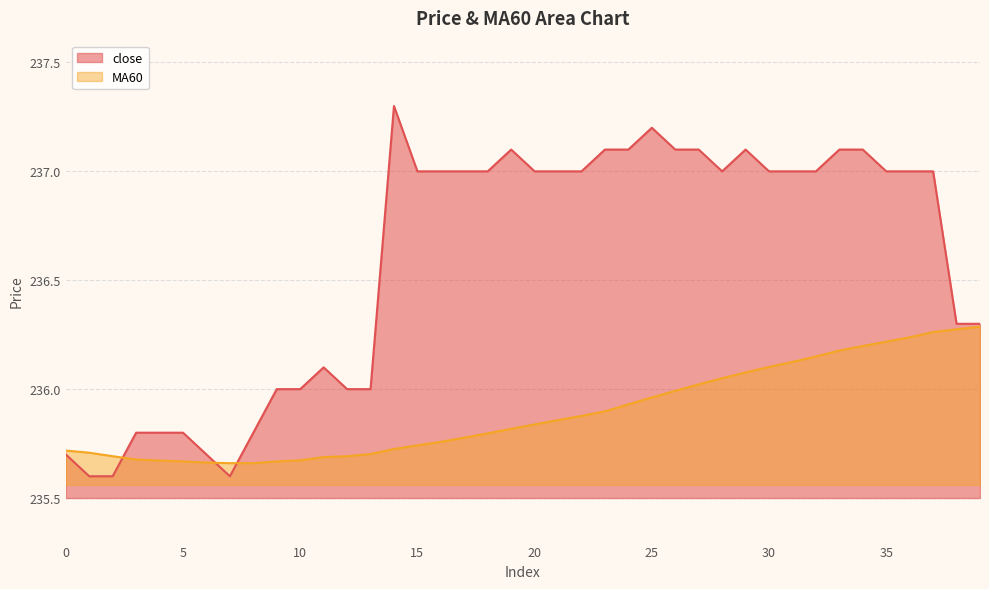

How many lines are shown in the chart?

2